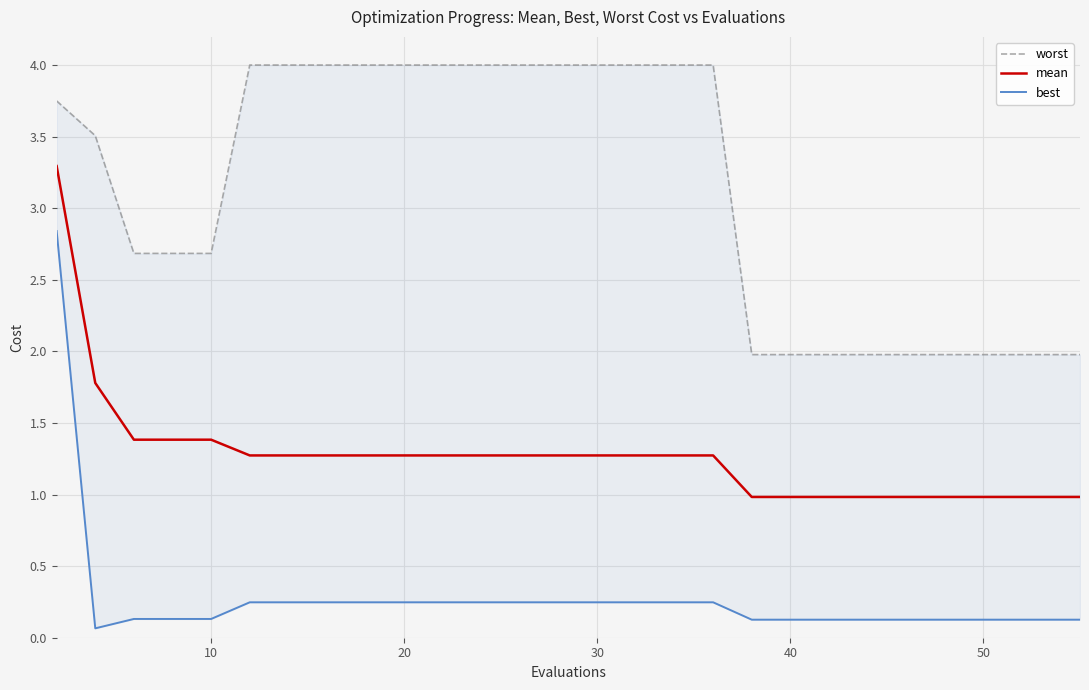

What is the minimum value for mean?

1.0